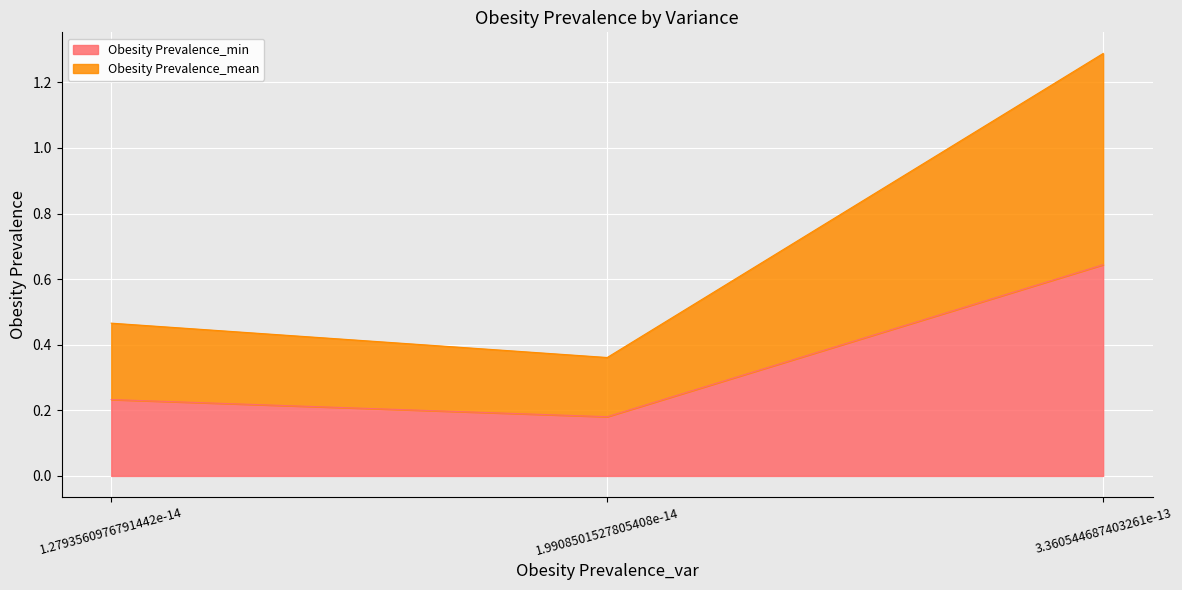

What is the approximate value of Obesity Prevalence_mean at 1.9908501527805408e-14?

0.4